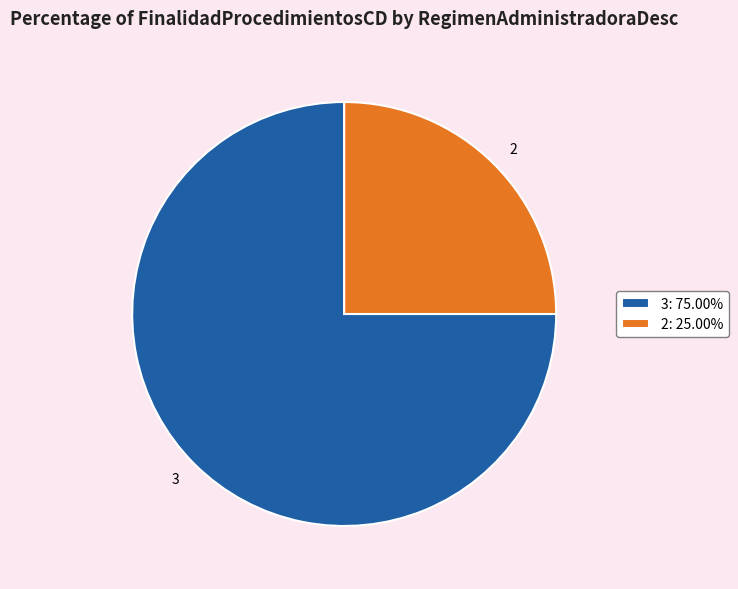

What is the smallest slice in the pie chart?

2